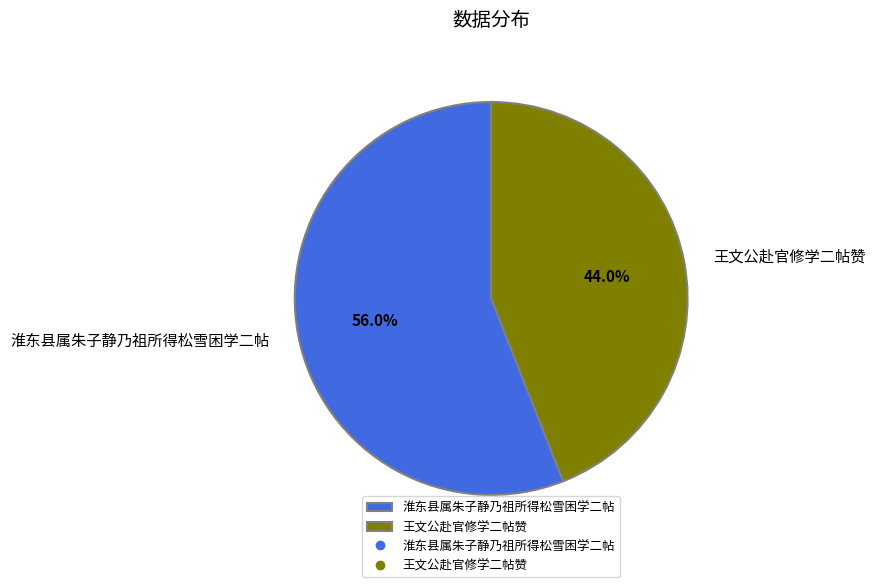

What percentage is NOT represented by 王文公赴官修学二帖赞?

56.0%